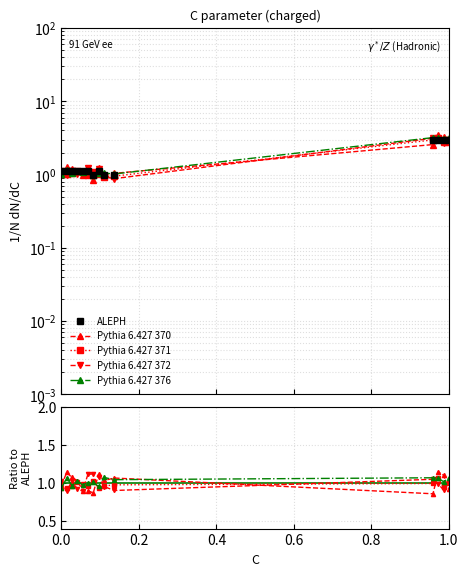

What position from the left is 0.6?

4